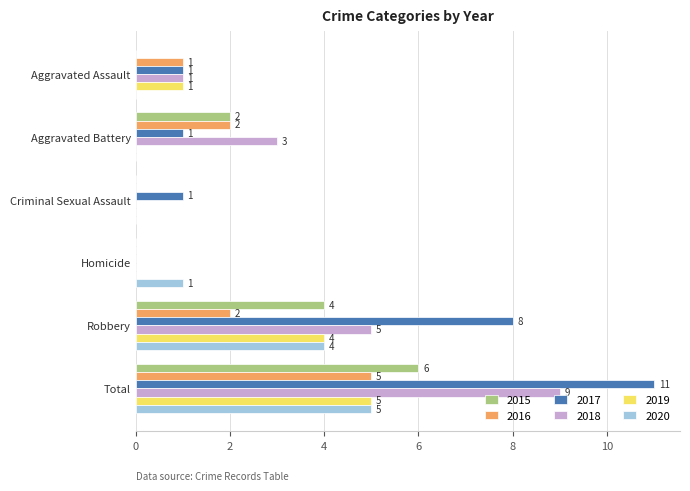

True or false: 2016 has a value of -2 at Criminal Sexual Assault.

False